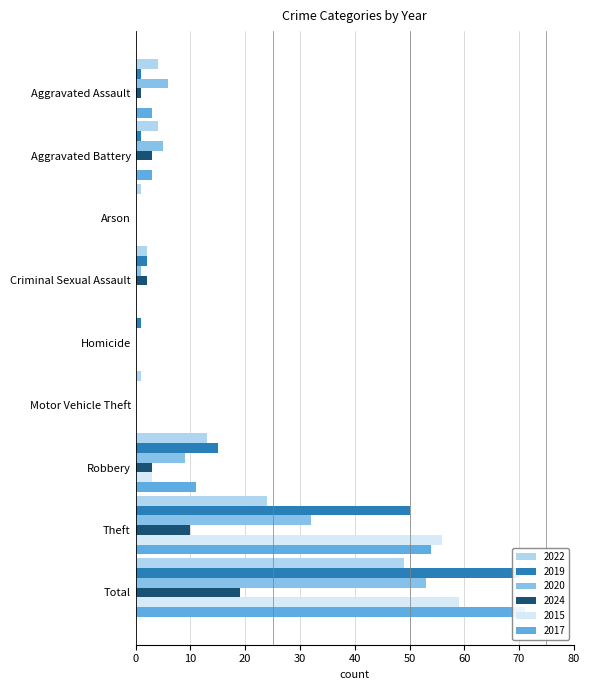

What position from the left is Aggravated Assault?

1